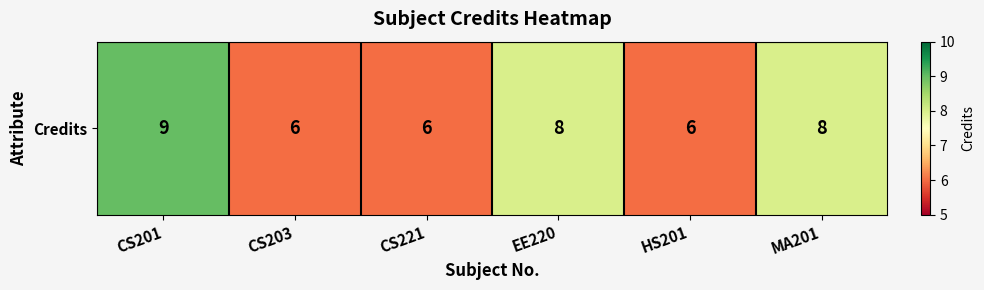

Rank the categories by value from highest to lowest.

CS201, EE220, MA201, CS203, CS221, HS201